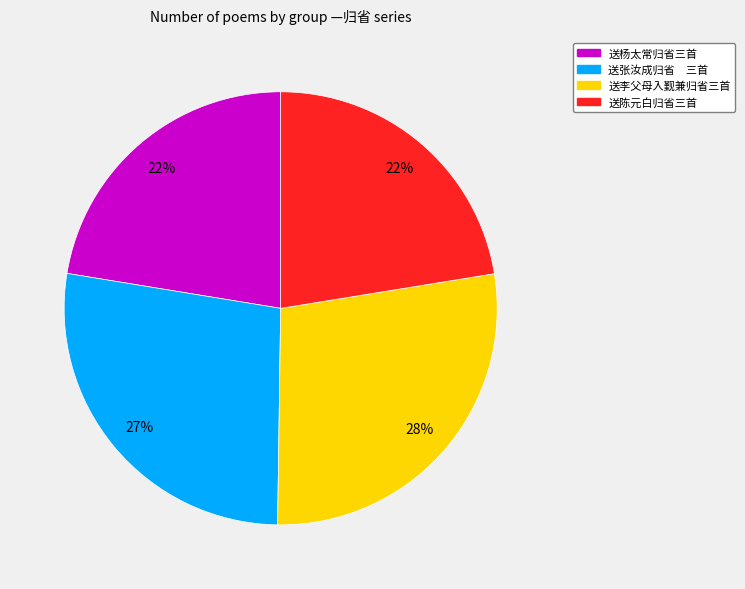

To the nearest percent, what is the average slice percentage?

25%